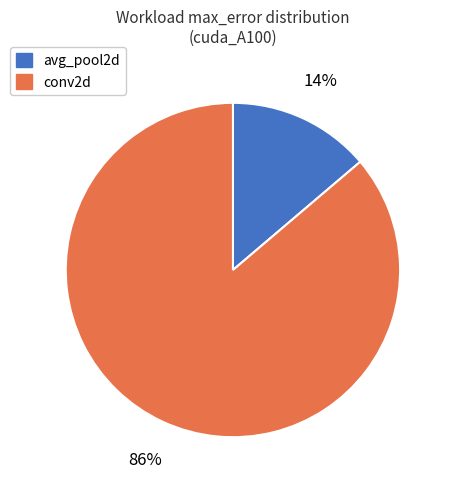

To the nearest percent, what percentage of the pie is avg_pool2d?

14%